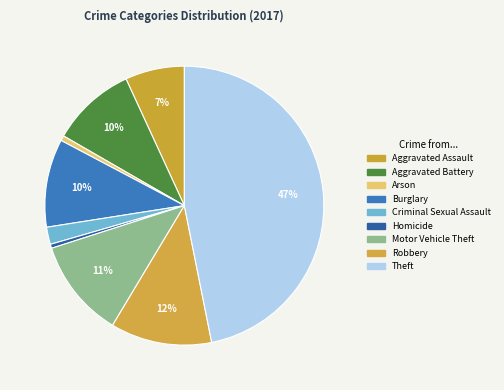

Rank the categories by value from lowest to highest.

Homicide, Arson, Criminal Sexual Assault, Aggravated Assault, Aggravated Battery, Burglary, Motor Vehicle Theft, Robbery, Theft